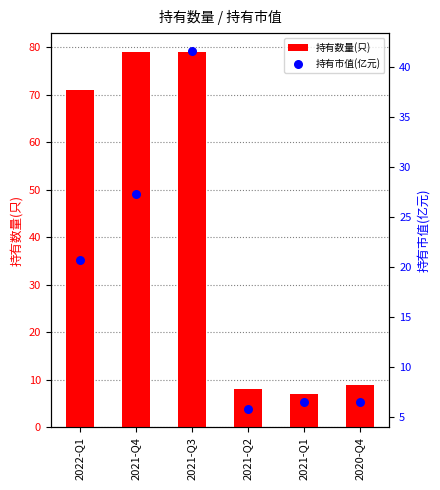

Is the value of 持有市值(亿元) at 2021-Q1 greater than the value of 持有数量(只) at 2021-Q2?

No